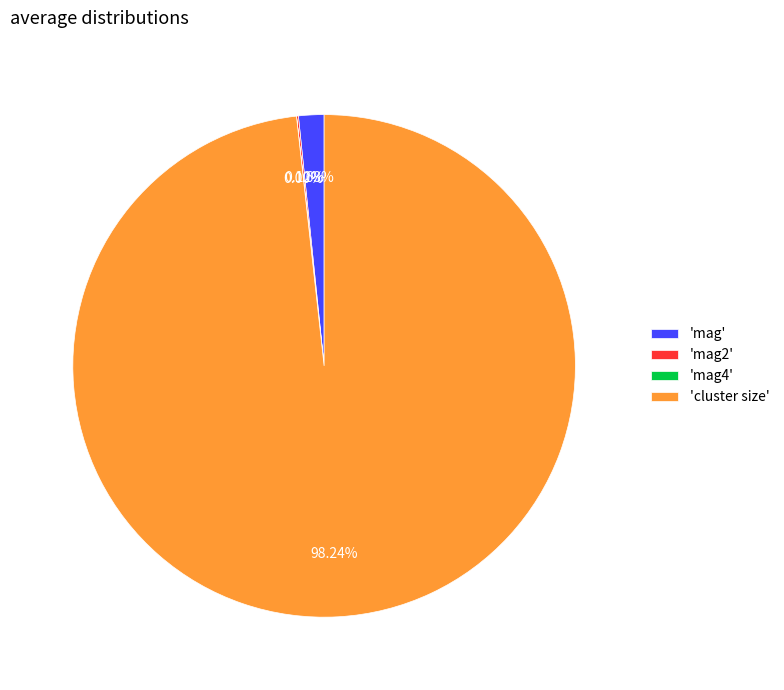

Which category has the biggest portion of the pie?

'cluster size'